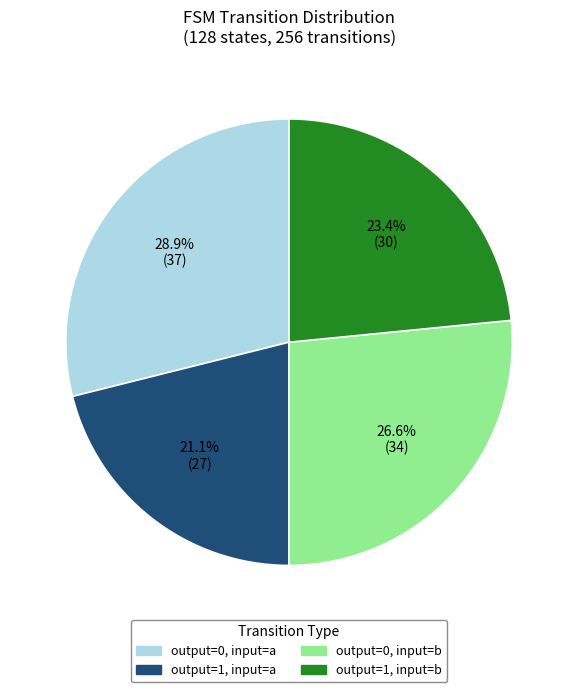

Is there any slice that represents more than half of the pie?

No